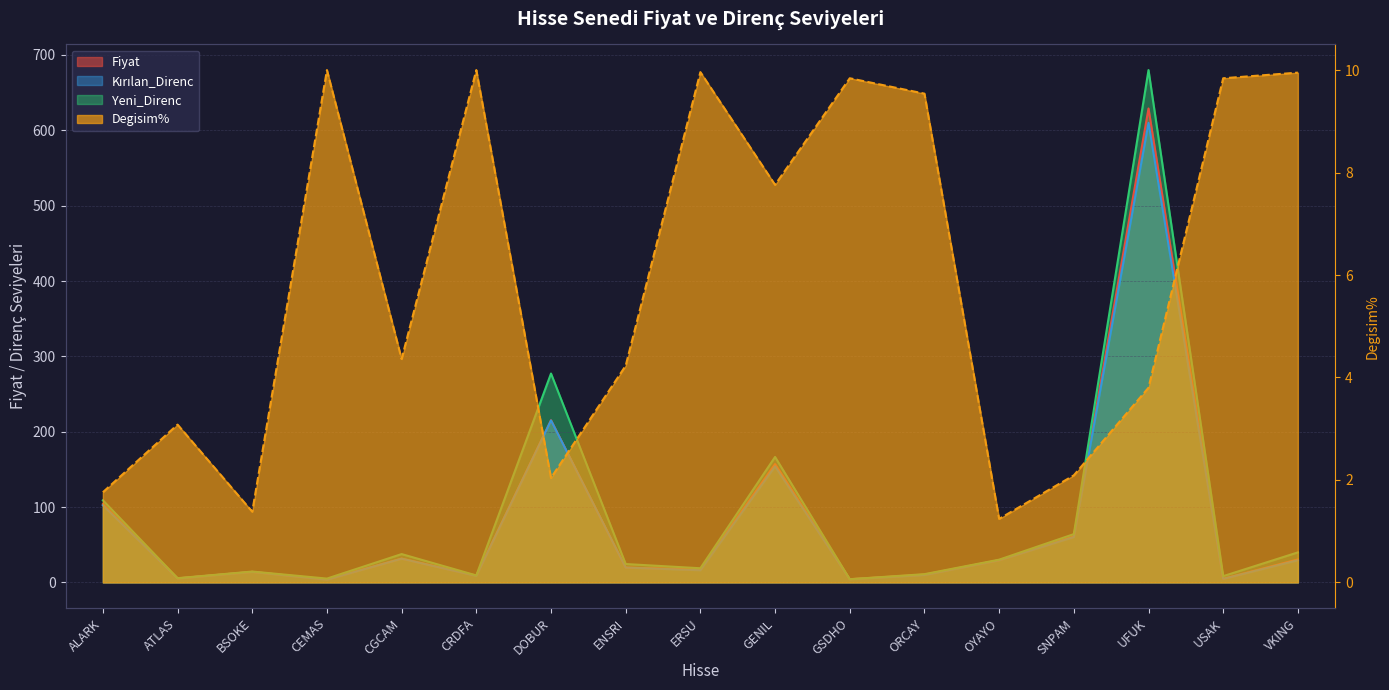

How many lines are shown in the chart?

4